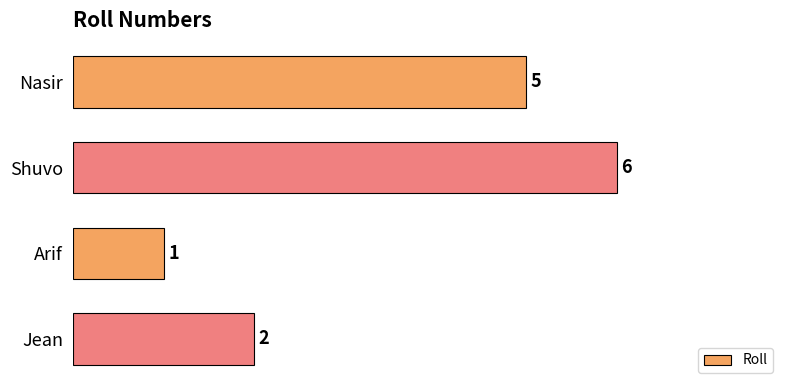

Which has a higher value, Arif or Nasir?

Nasir